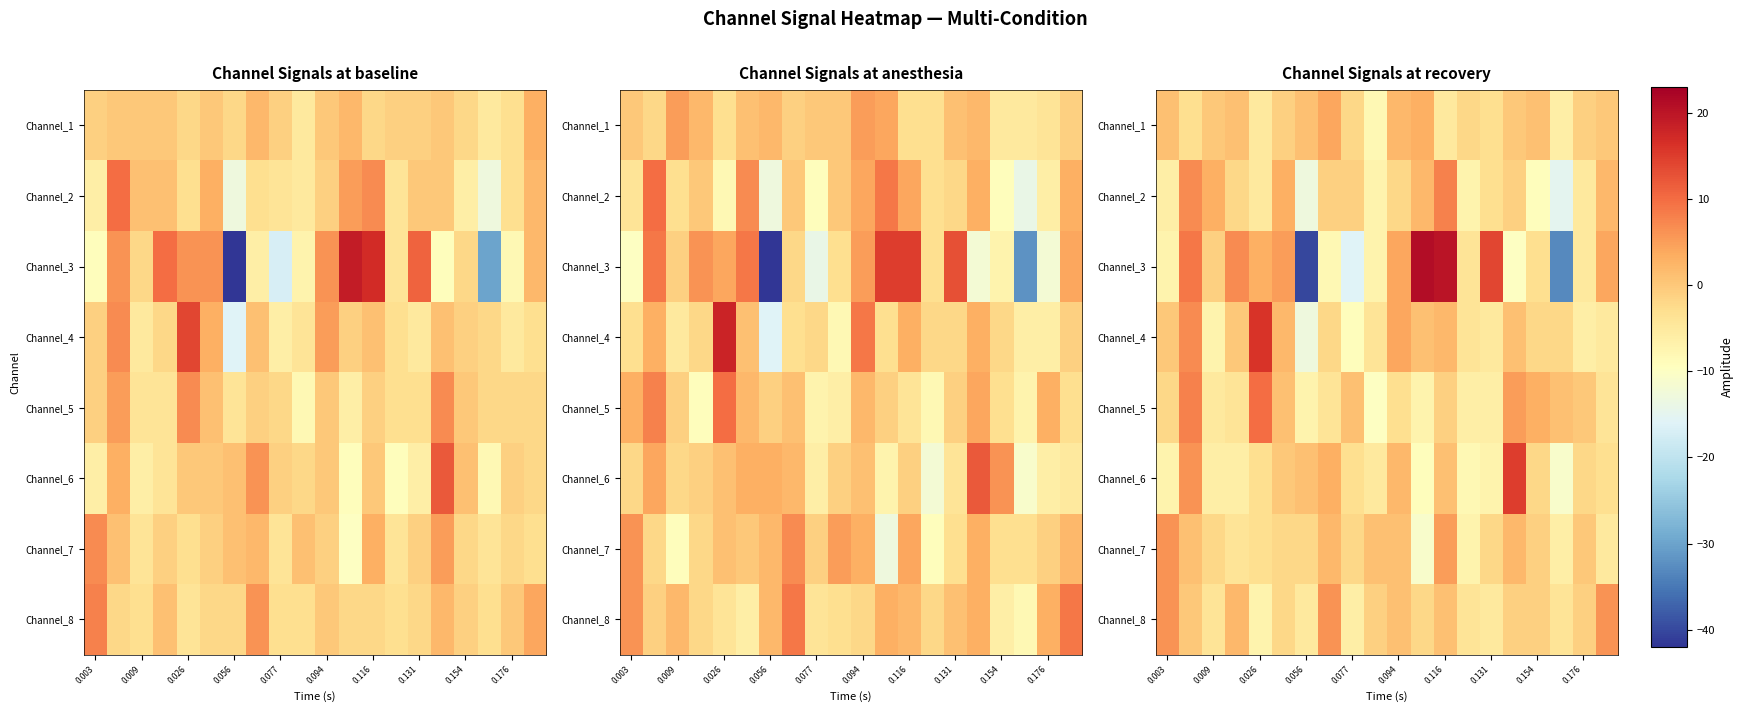

Which category has the highest value across all series?

11